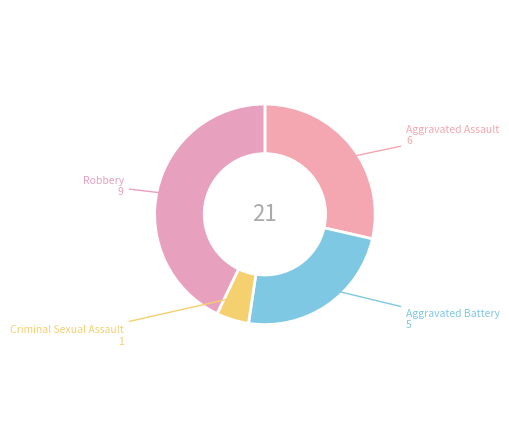

How many slices are in this pie chart?

4